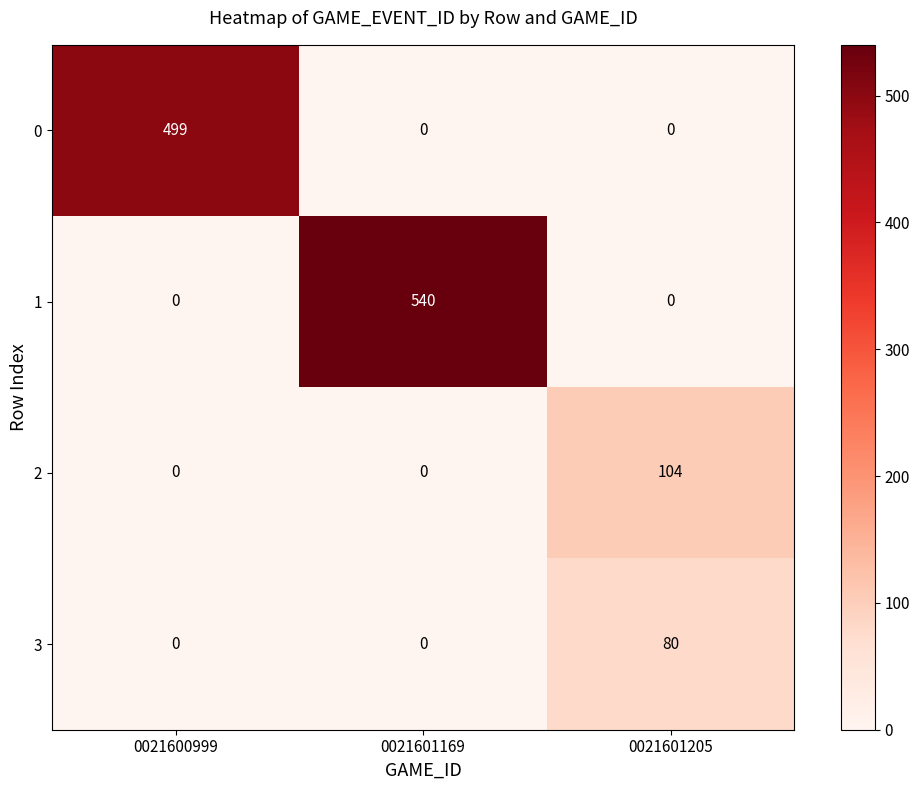

What is the total value across all series at 0021600999?

499